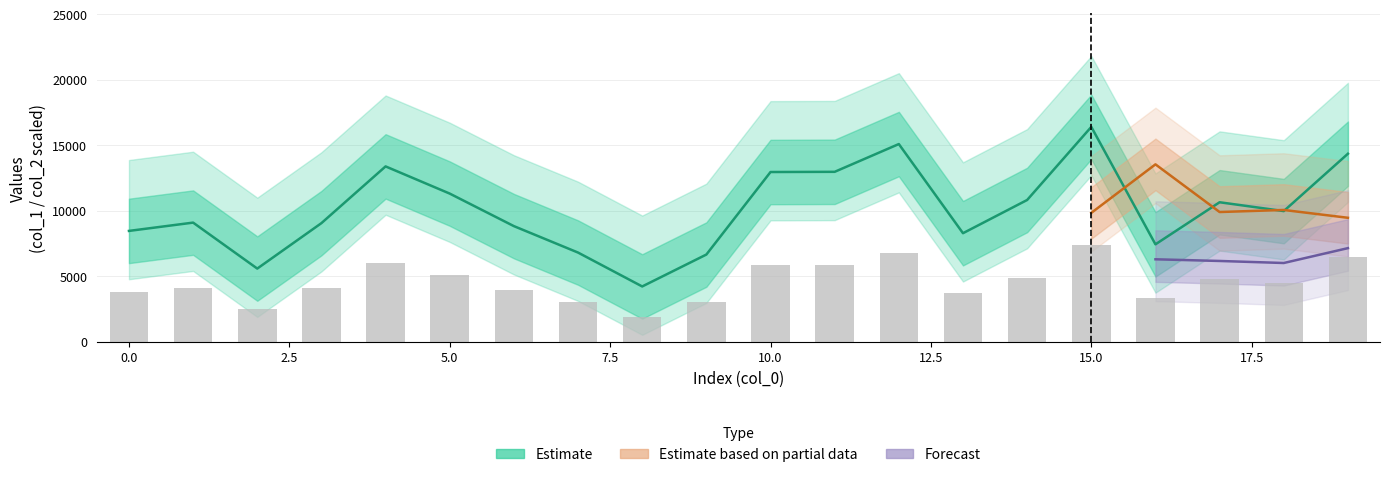

What is the approximate value at 14, to the nearest 100?

10800